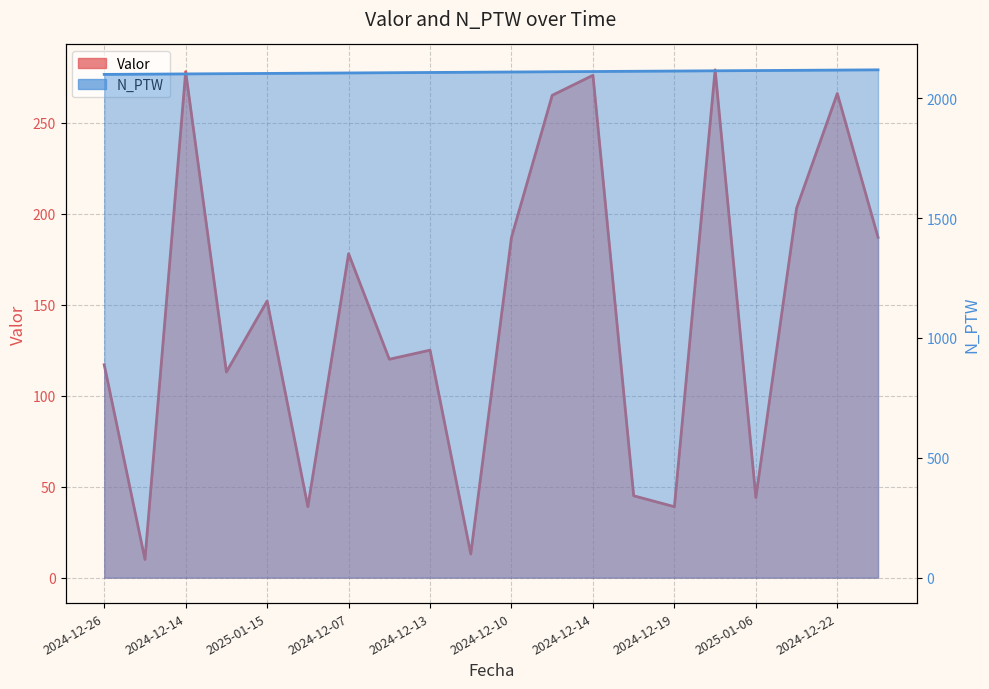

Is it true that Valor equals 152 at 2025-01-15?

True